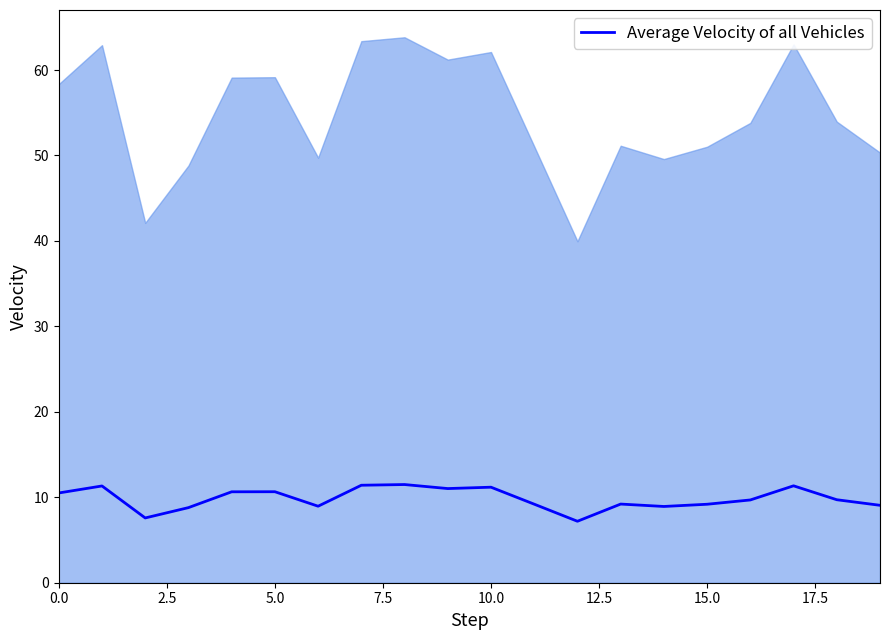

Which has a higher value, 19 or 14?

19